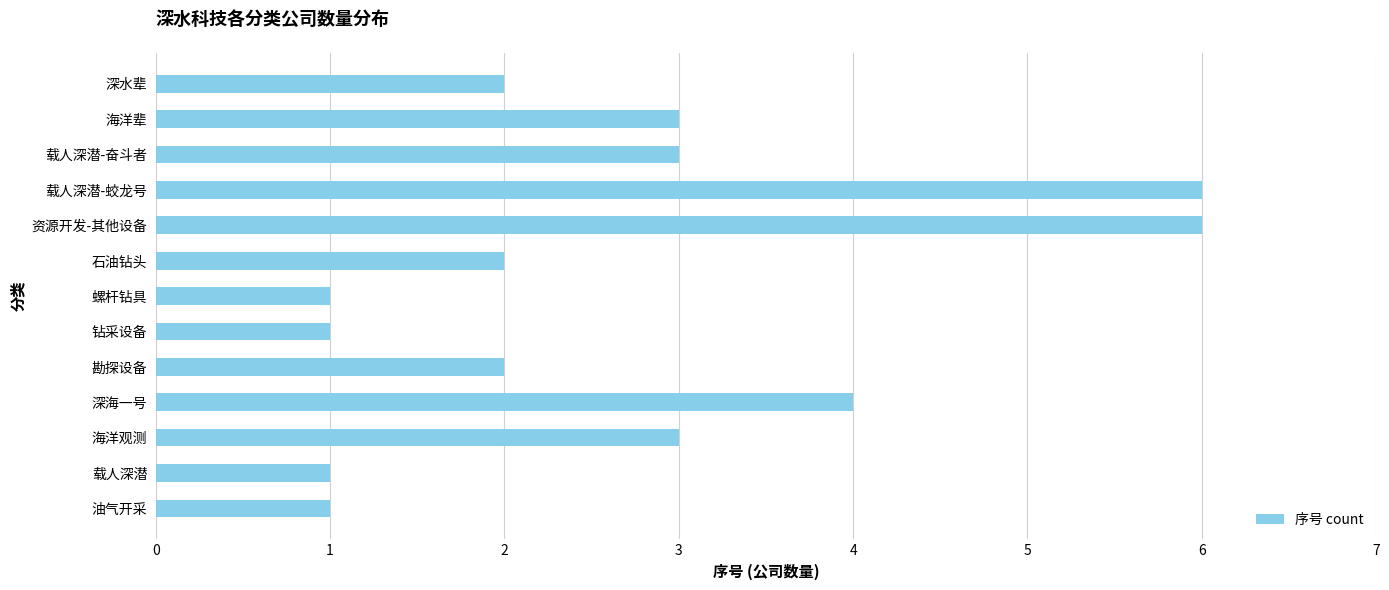

True or false: the data shows 2 at 载人深潜-奋斗者.

False